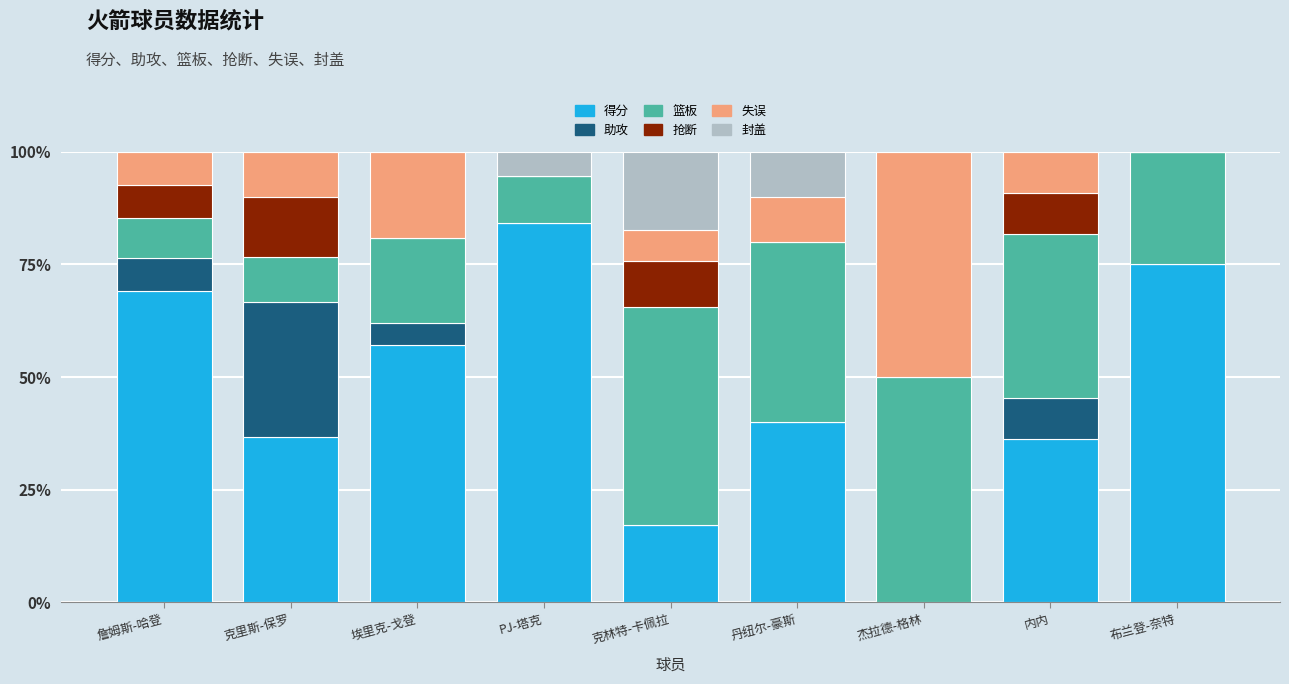

Where is 得分 nearest to the value 42?

丹纽尔-豪斯